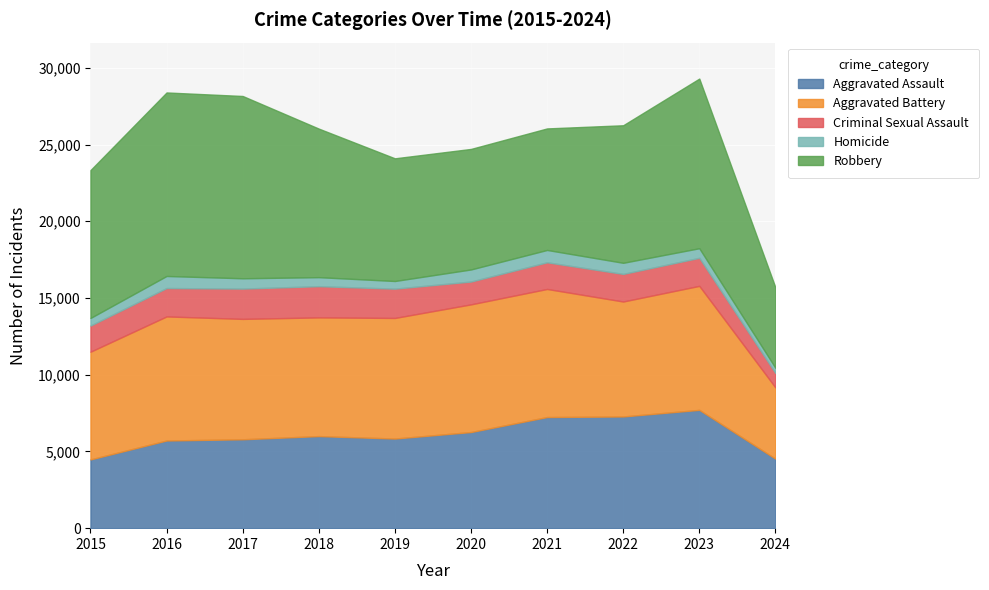

How many data points in Aggravated Assault are above 6001?

4